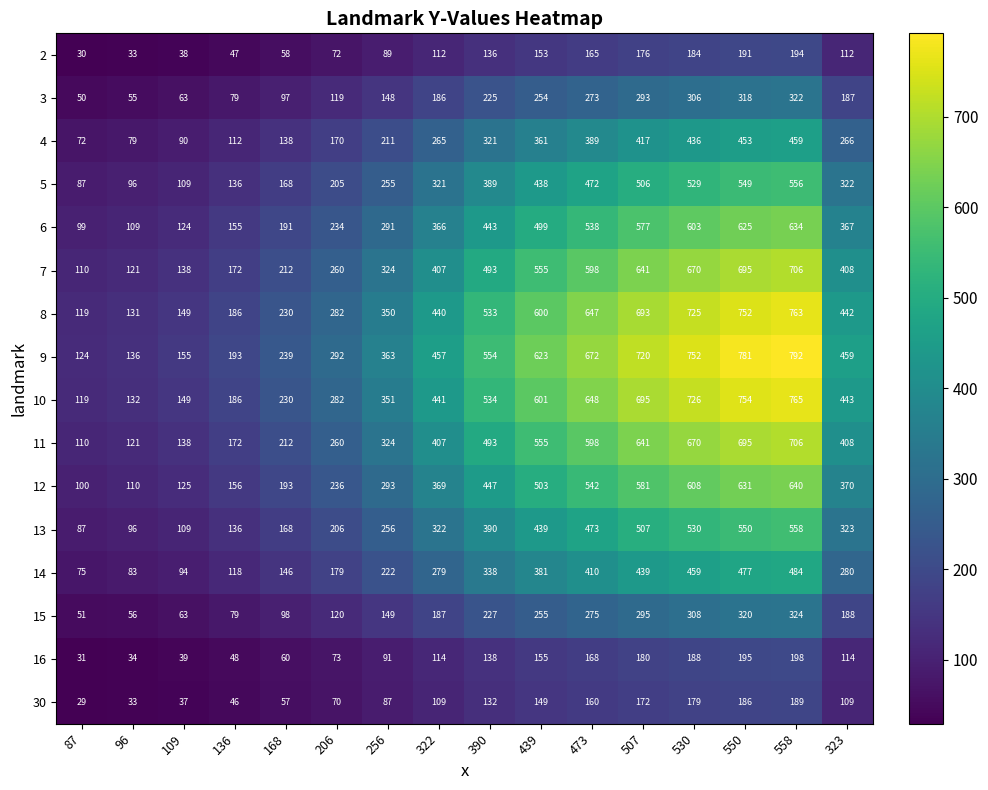

Count the number of data series in this chart.

16